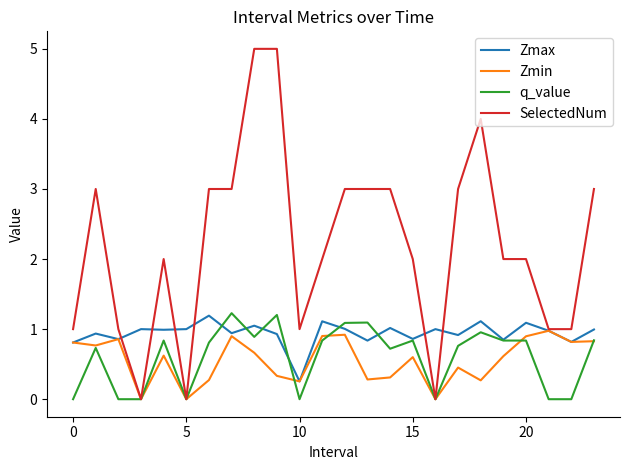

How many distinct data groups are displayed?

4